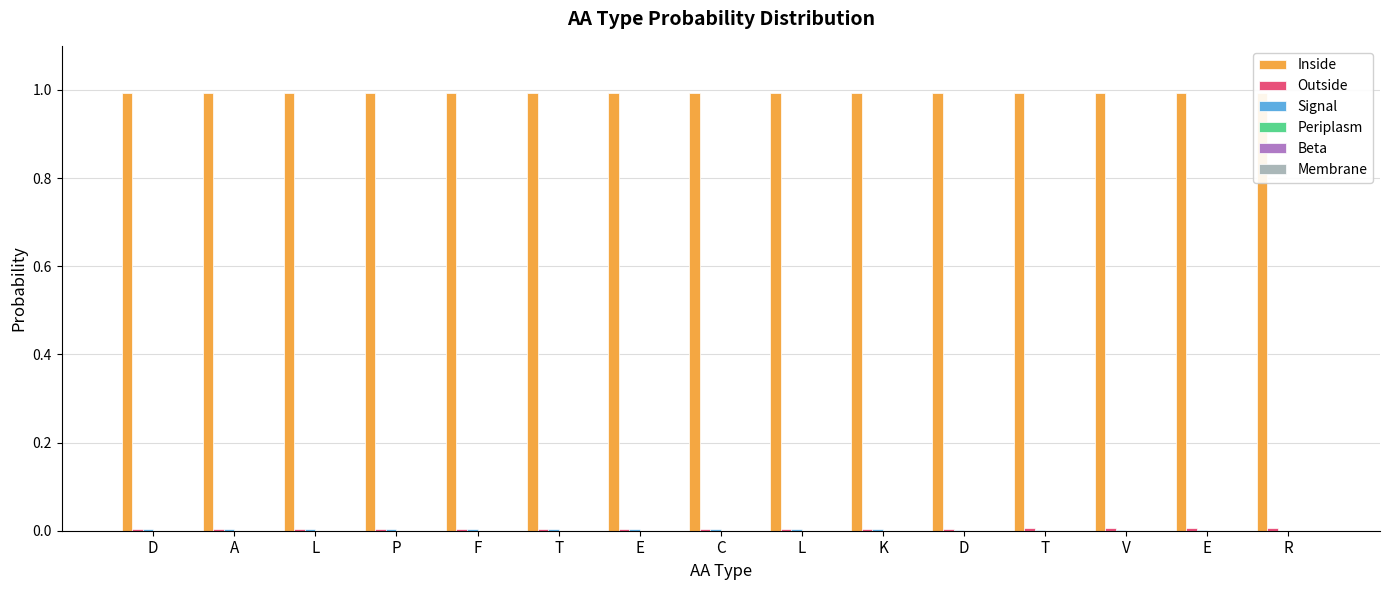

Reading right to left, list all the values displayed in this chart.

Inside: 1.0	1.0	1.0	1.0	1.0	1.0	1.0	1.0	1.0	1.0	1.0	1.0	1.0	1.0	1.0
Outside: 0.0	0.0	0.0	0.0	0.0	0.0	0.0	0.0	0.0	0.0	0.0	0.0	0.0	0.0	0.0
Signal: 0.0	0.0	0.0	0.0	0.0	0.0	0.0	0.0	0.0	0.0	0.0	0.0	0.0	0.0	0.0
Periplasm: 0.0	0.0	0.0	0.0	0.0	0.0	0.0	0.0	0.0	0.0	0.0	0.0	0.0	0.0	0.0
Beta: 0.0	0.0	0.0	0.0	0.0	0.0	0.0	0.0	0.0	0.0	0.0	0.0	0.0	0.0	0.0
Membrane: 0.0	0.0	0.0	0.0	0.0	0.0	0.0	0.0	0.0	0.0	0.0	0.0	0.0	0.0	0.0